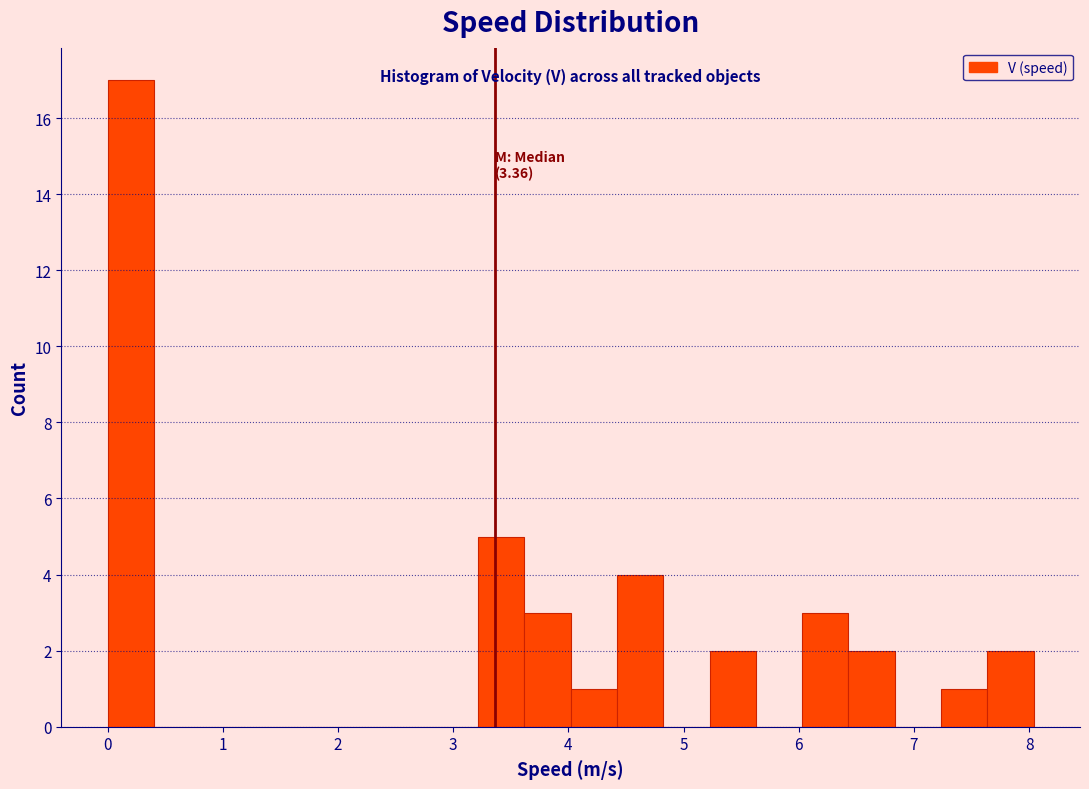

Over which range of the x-axis is the bar tallest?

0.0 to 0.4